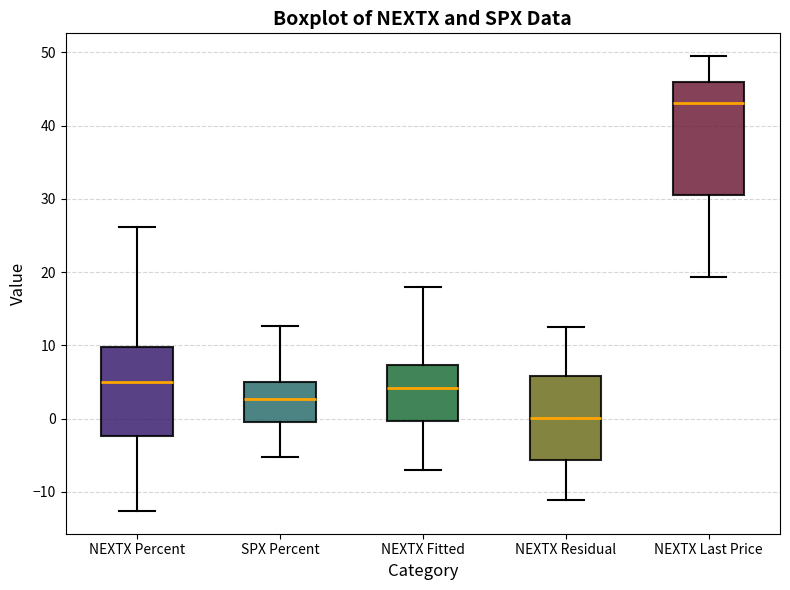

Reading left to right, transcribe this box plot: for each box, give where its median line is, the range the box spans, and where its two whiskers end, as read against the y-axis. The values are not printed on the chart, so give them approximately, as read against the axis.

NEXTX Percent: median 5, box -2 to 10, whiskers -13 to 26
SPX Percent: median 3, box 0 to 5, whiskers -5 to 13
NEXTX Fitted: median 4, box 0 to 7, whiskers -7 to 18
NEXTX Residual: median 0, box -6 to 6, whiskers -11 to 13
NEXTX Last Price: median 43, box 31 to 46, whiskers 19 to 49